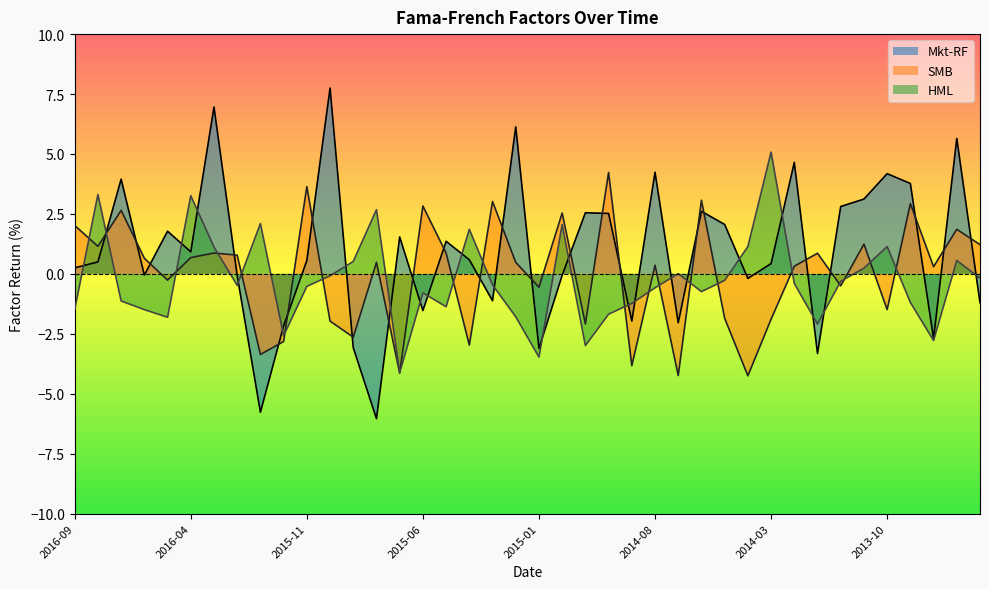

How many interior local peaks does the HML series have?

11